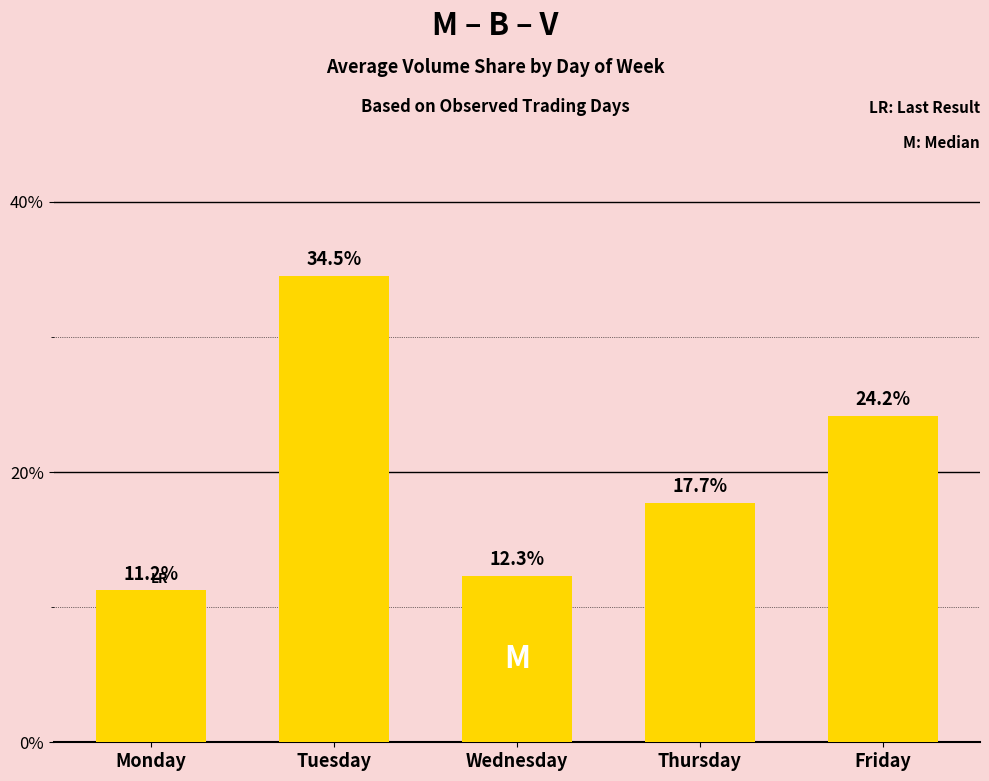

Are the bars horizontal?

No